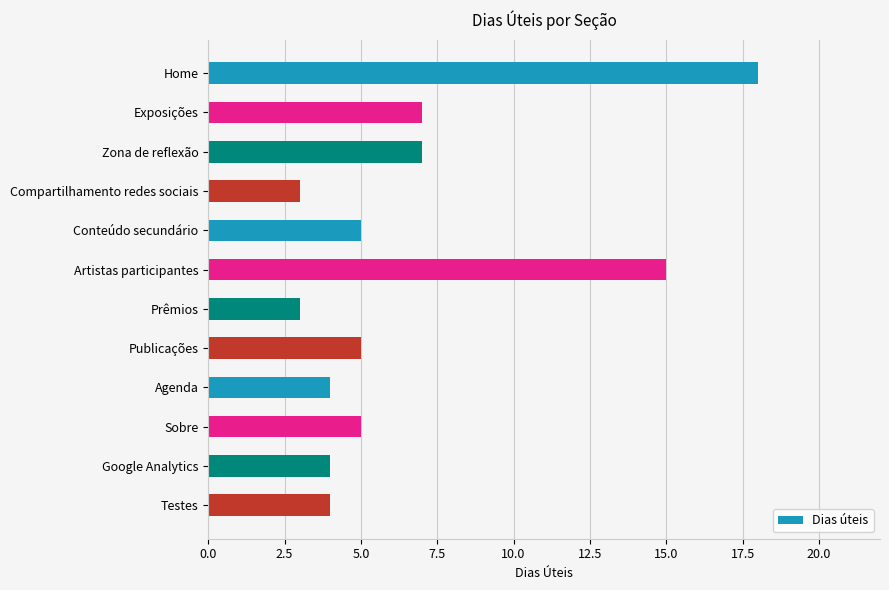

The chart shows a value of 3 at Prêmios. True or false?

True